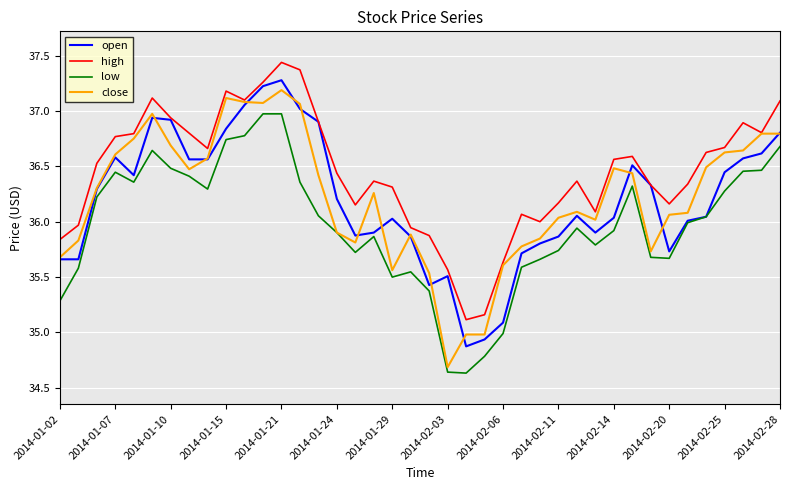

What is the minimum value for high?

35.1